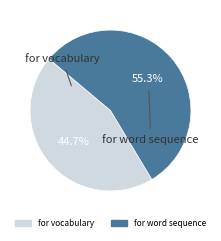

Which slice represents more than half of the pie?

for word sequence